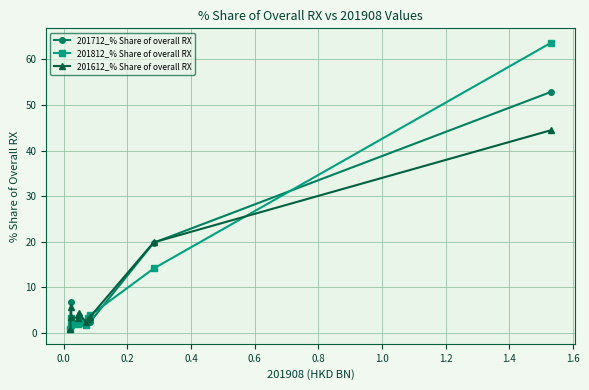

How many lines are shown in the chart?

3